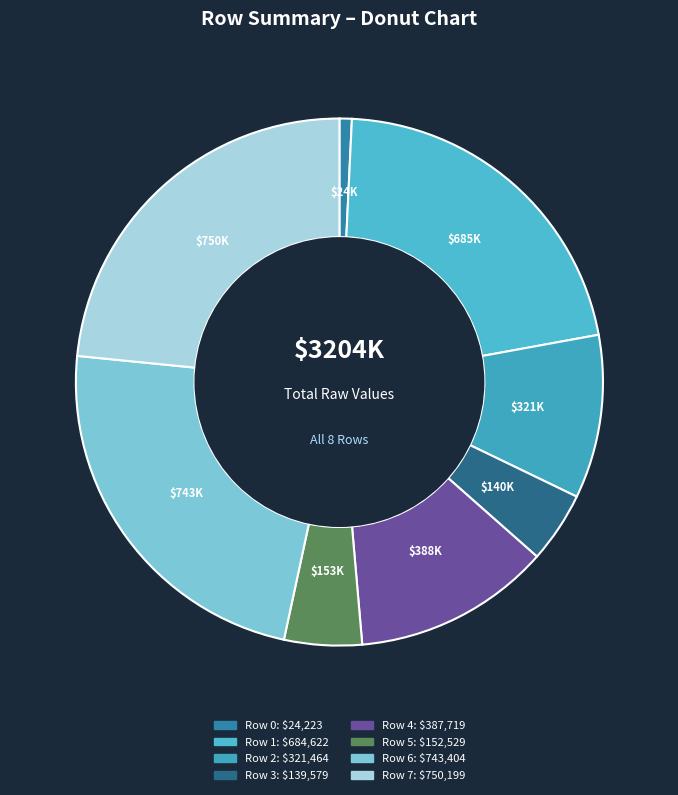

To the nearest percent, what is the combined percentage of Row 2 and Row 3?

14%